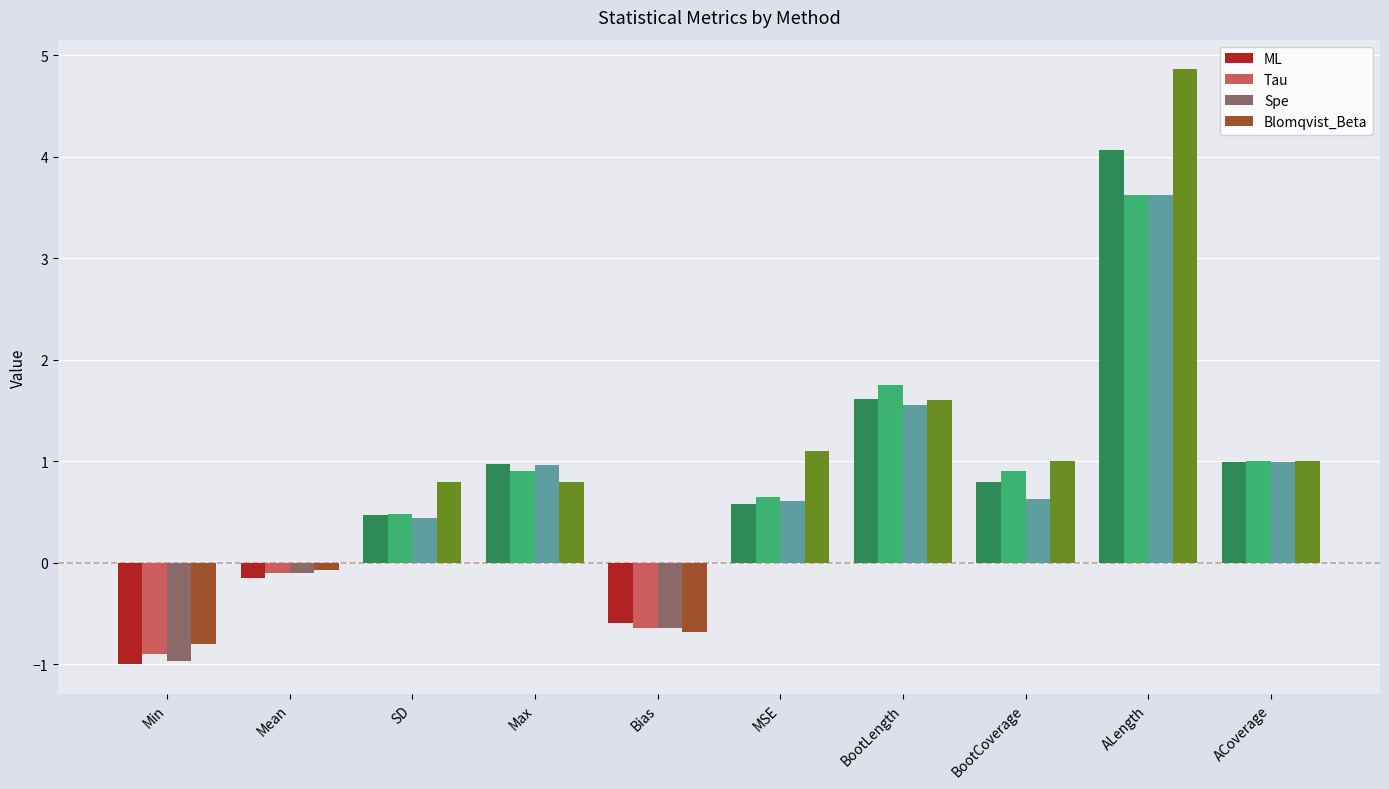

What is the value of the Blomqvist_Beta bar at the 10th from the left?

1.0